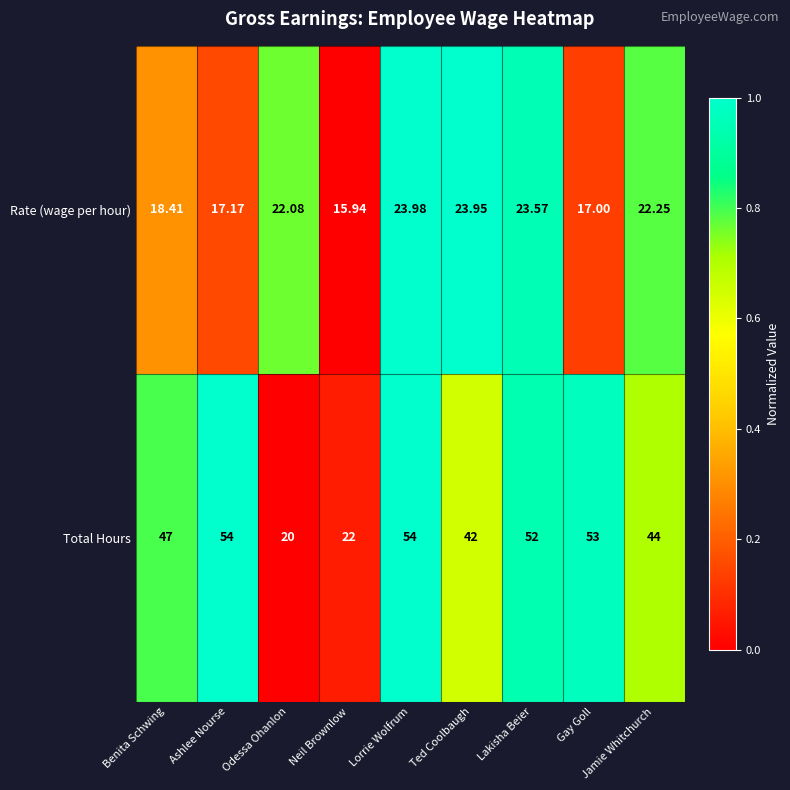

At which label does Rate (wage per hour) first exceed 22?

Odessa Ohanlon